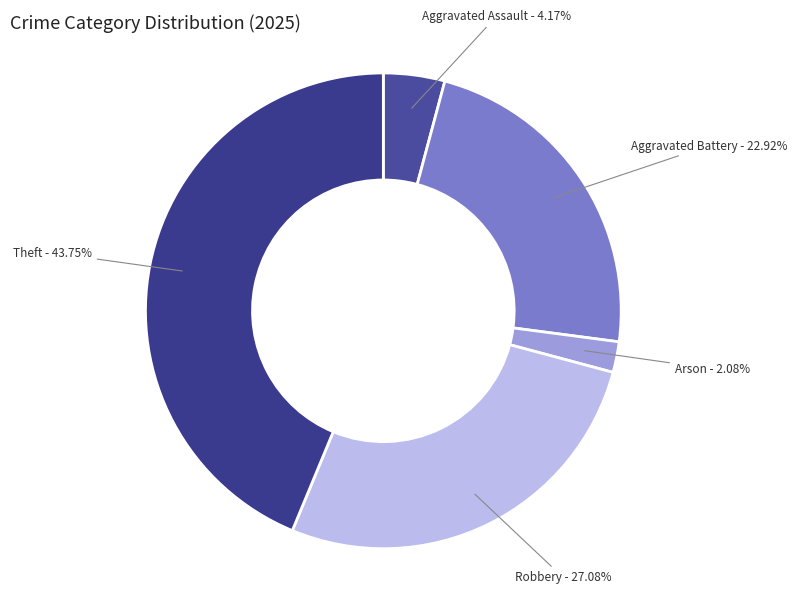

Which has a higher value, Arson or Robbery?

Robbery